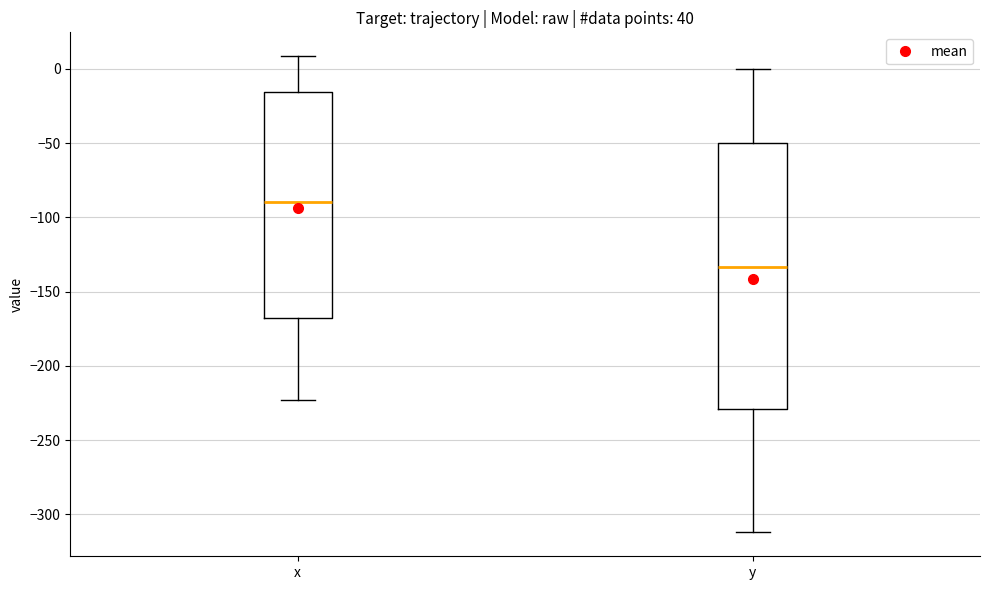

Reading left to right, transcribe this box plot: for each box, give where its median line is, the range the box spans, and where its two whiskers end, as read against the y-axis. The values are not printed on the chart, so give them approximately, as read against the axis.

x: median -90, box -170 to -15, whiskers -225 to 10
y: median -135, box -230 to -50, whiskers -310 to 0